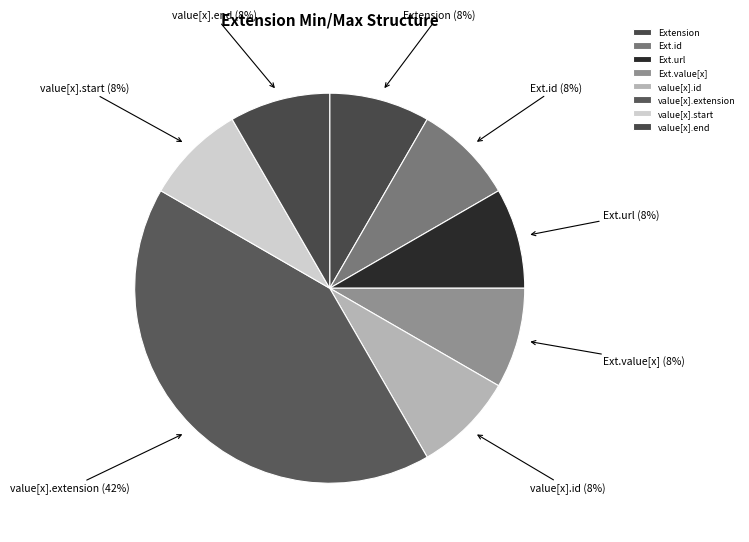

Does any single category account for the majority?

No